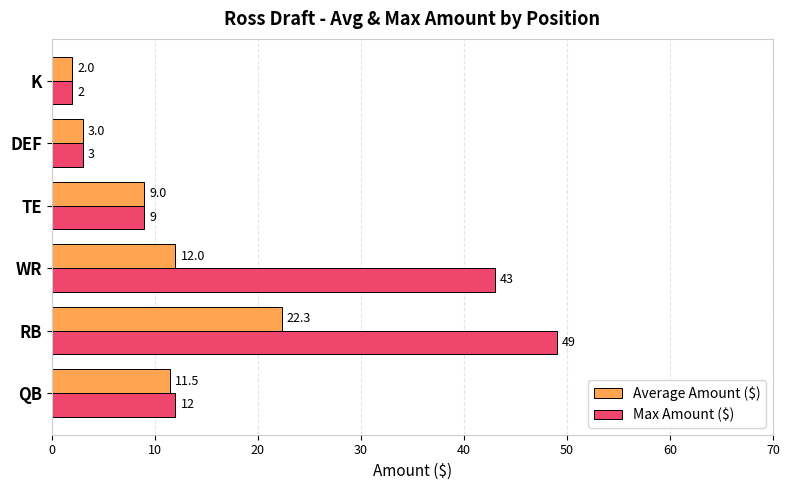

The Max Amount ($) series shows 21.1 at QB. True or false?

False